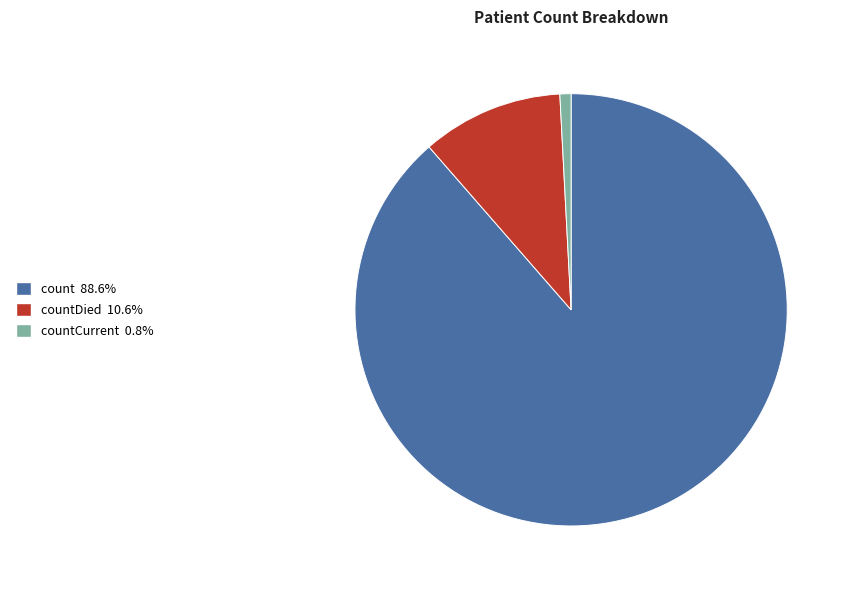

Is there any slice that represents more than half of the pie?

Yes